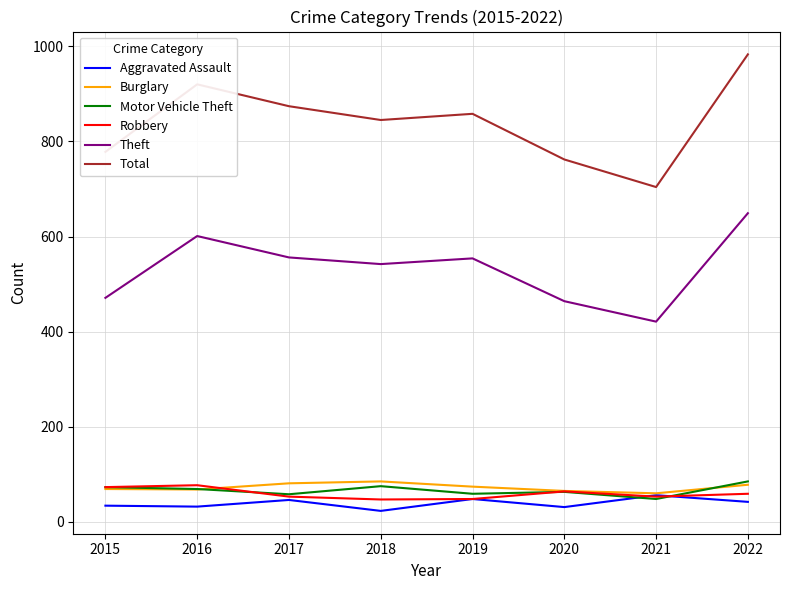

The Total series shows 858 at 2019. True or false?

True